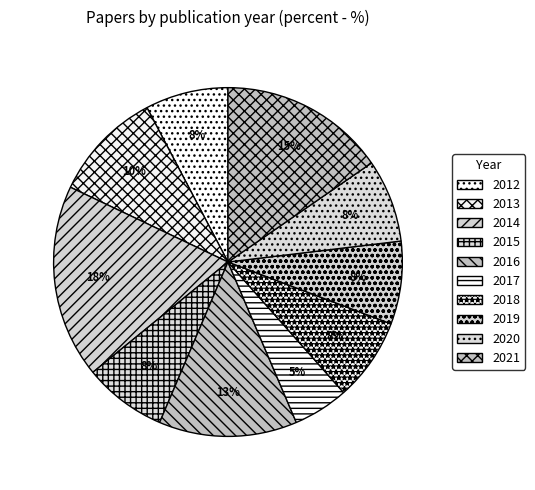

How many segments does this pie chart have?

10